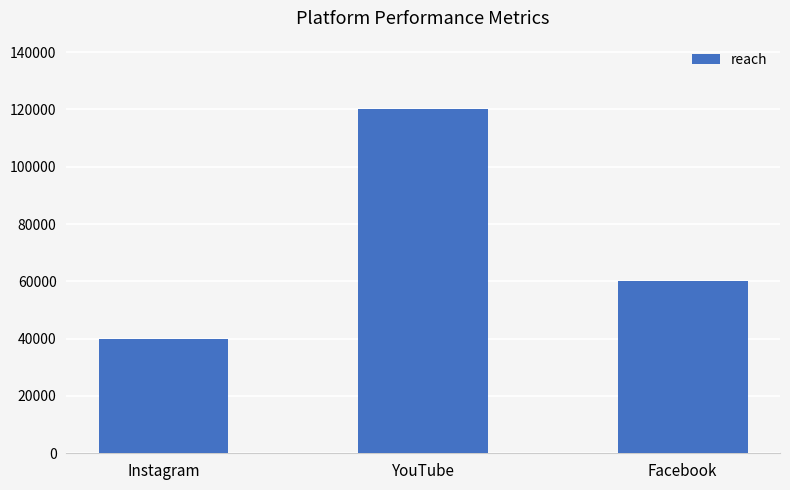

What is the change in value from YouTube to Facebook?

-60000